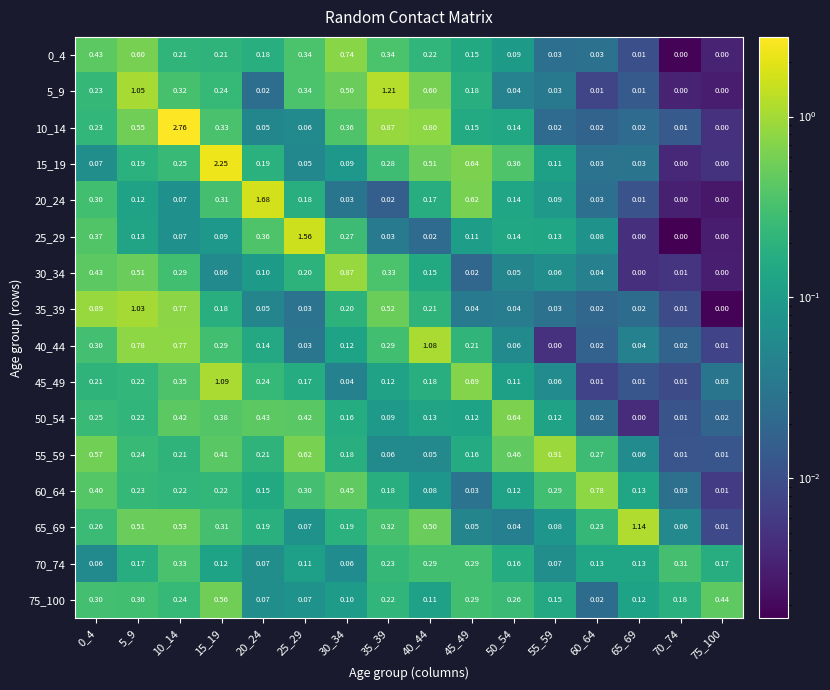

Which series has the widest spread of values?

10_14